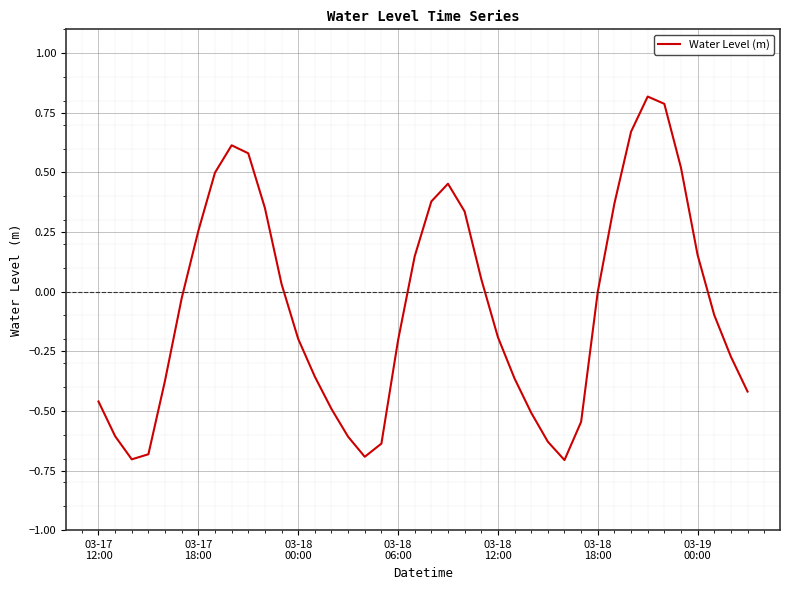

What is the smallest value displayed?

-0.7